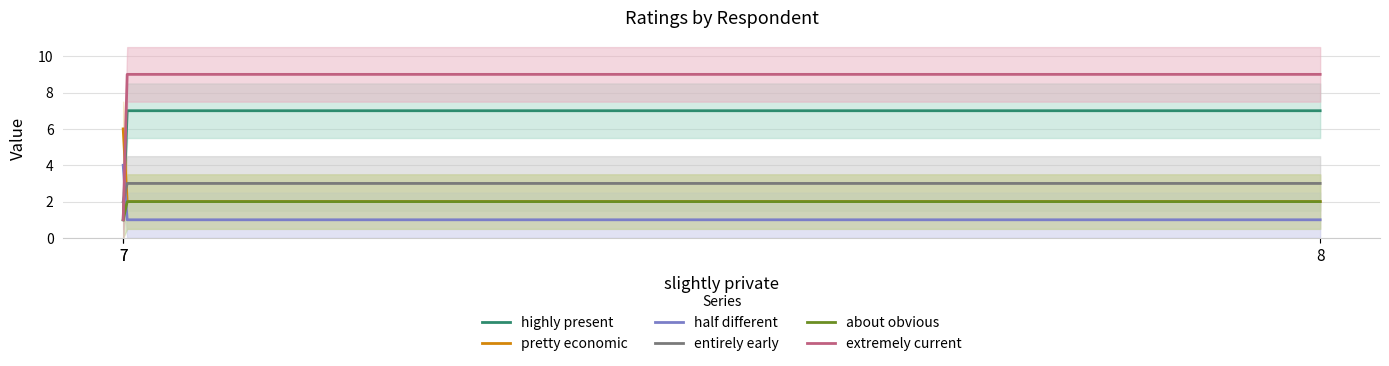

What is the label of the 2nd point from the left?

8